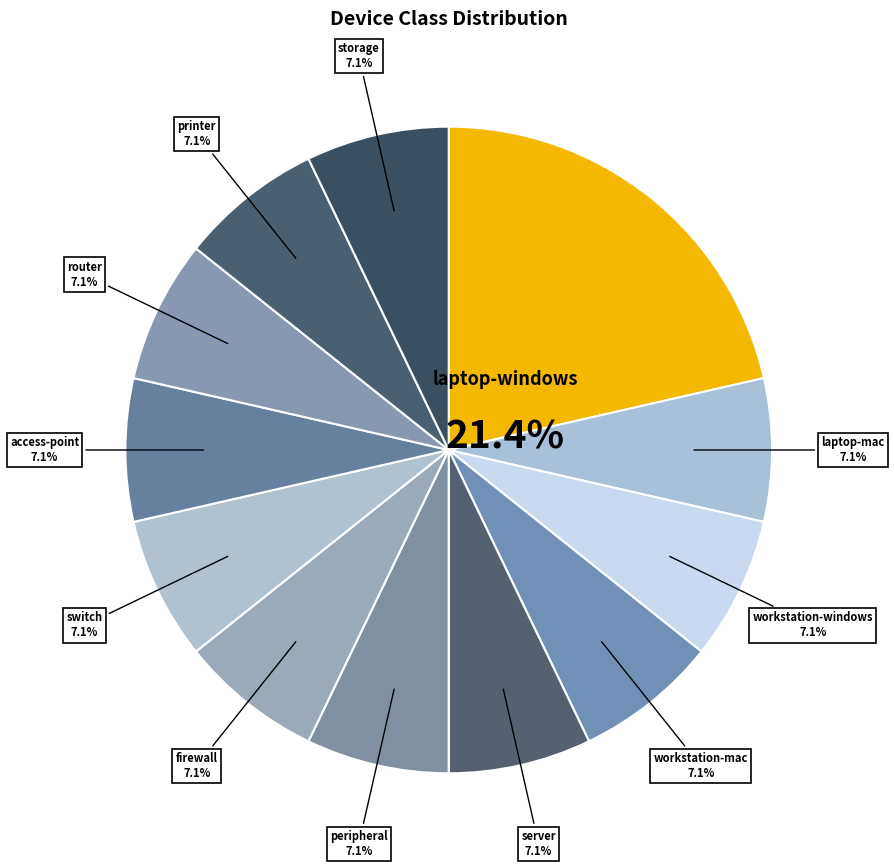

What percentage do switch and laptop-windows together represent?

28.6%